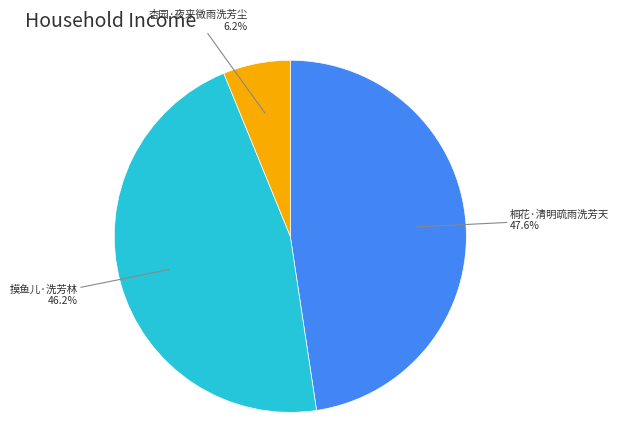

Count the number of slices in the pie.

3